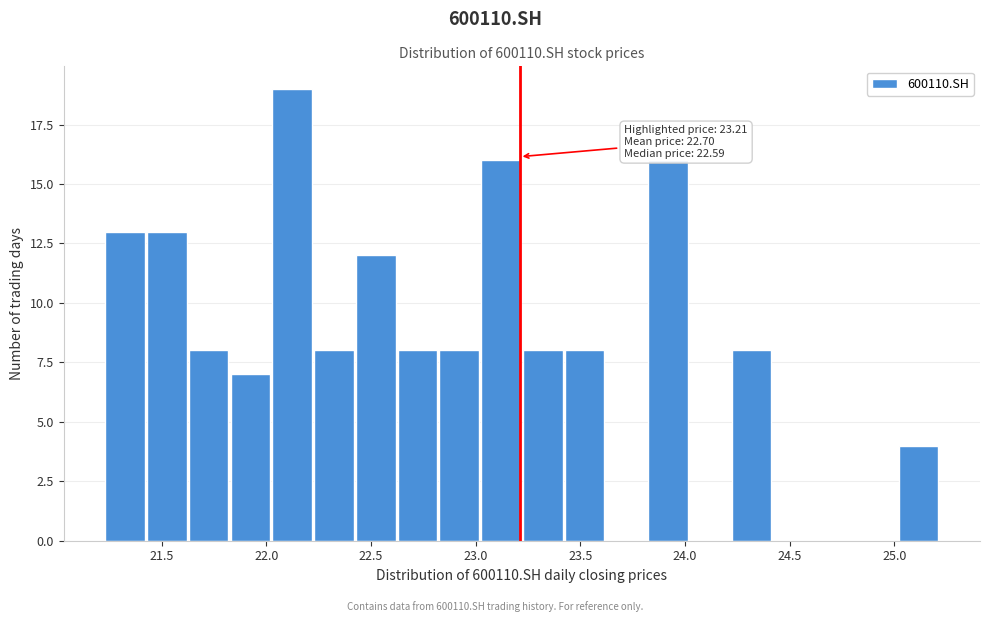

Around what value on the x-axis is the tallest bar? Give the approximate position of its centre, as read against the axis.

22.10